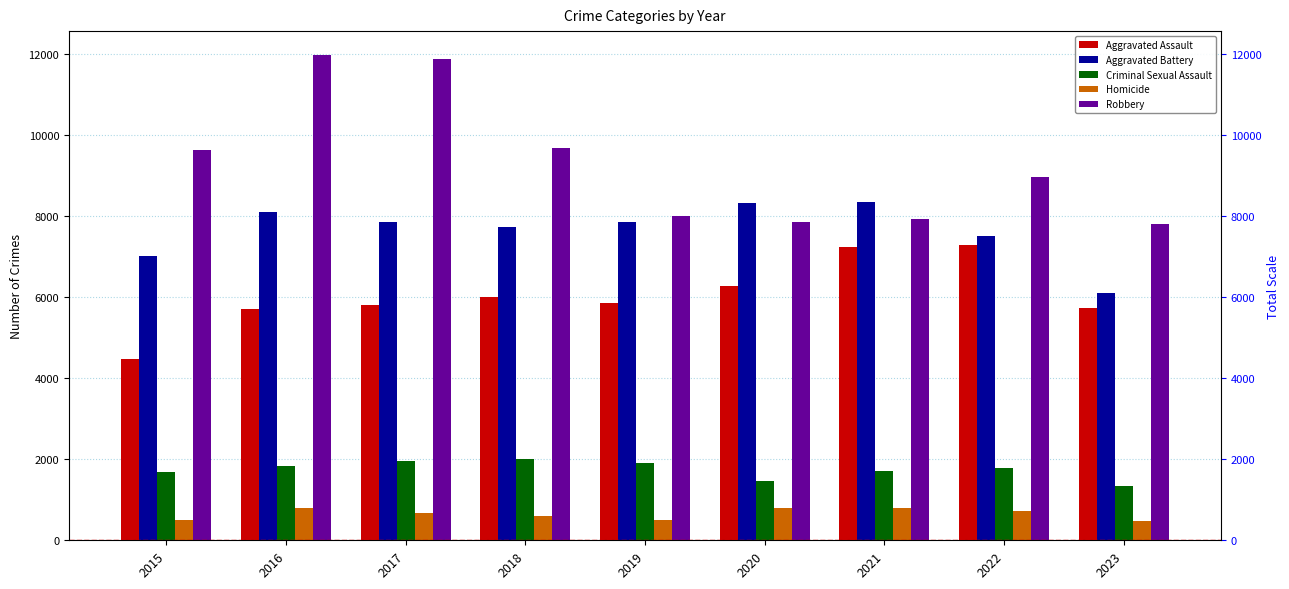

Reading left to right, extract all data points from this chart.

Aggravated Assault: 2015=4480	2016=5712	2017=5793	2018=6001	2019=5841	2020=6263	2021=7242	2022=7280	2023=5739
Aggravated Battery: 2015=7018	2016=8086	2017=7845	2018=7735	2019=7857	2020=8320	2021=8347	2022=7494	2023=6098
Criminal Sexual Assault: 2015=1683	2016=1835	2017=1962	2018=2008	2019=1899	2020=1472	2021=1703	2022=1773	2023=1331
Homicide: 2015=496	2016=786	2017=672	2018=589	2019=498	2020=787	2021=804	2022=719	2023=467
Robbery: 2015=9638	2016=11960	2017=11880	2018=9681	2019=7995	2020=7855	2021=7918	2022=8964	2023=7809